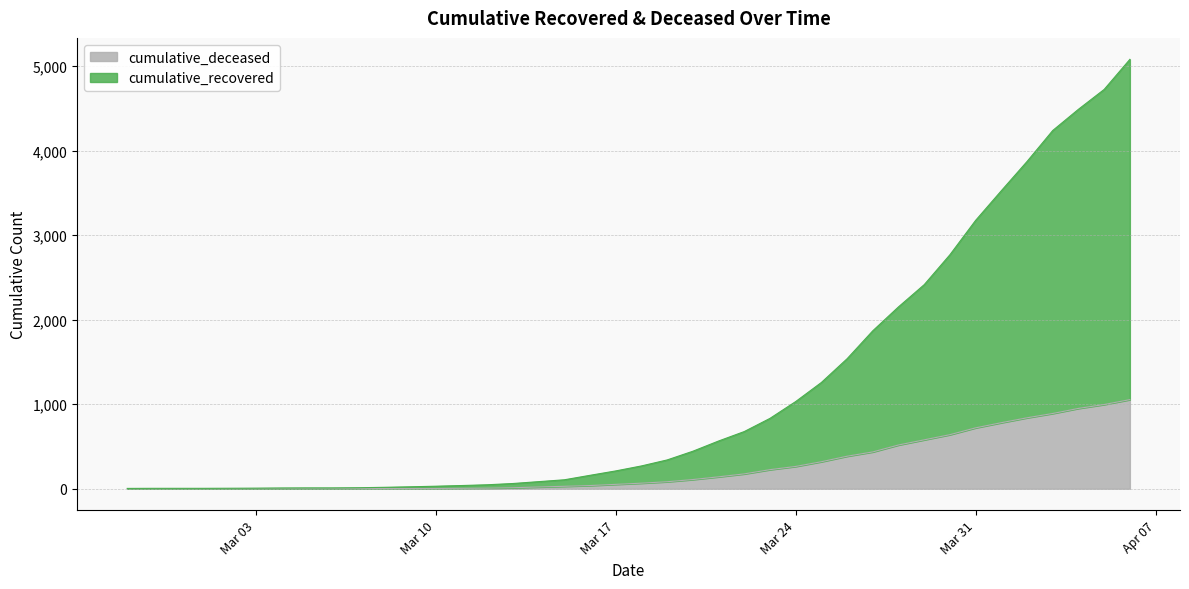

What is the difference between the maximum and minimum values in the cumulative_recovered series?

5079